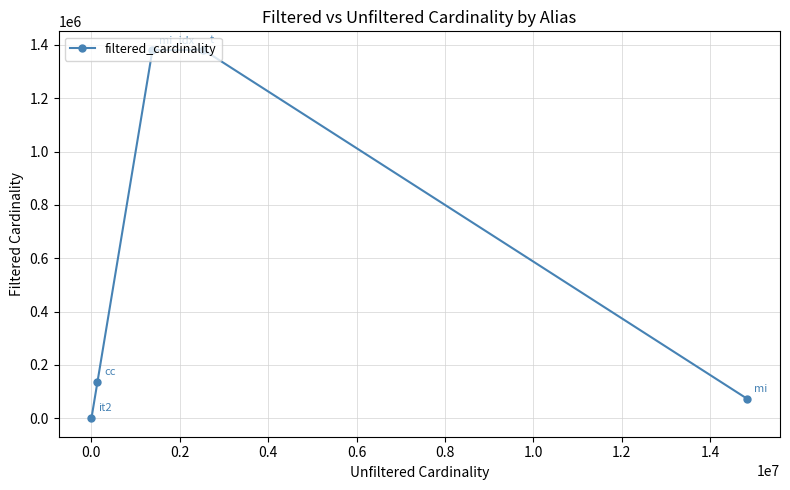

What is the greatest value displayed?

1381453